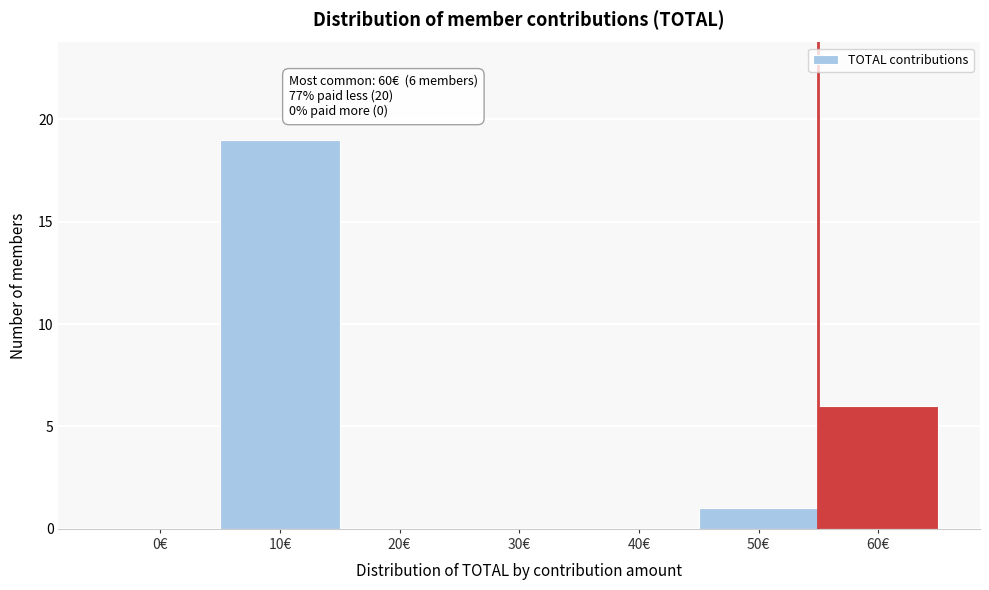

Reading right to left, what are all the values shown in this chart?

60€=6	50€=1	40€=0	30€=0	20€=0	10€=19	0€=0